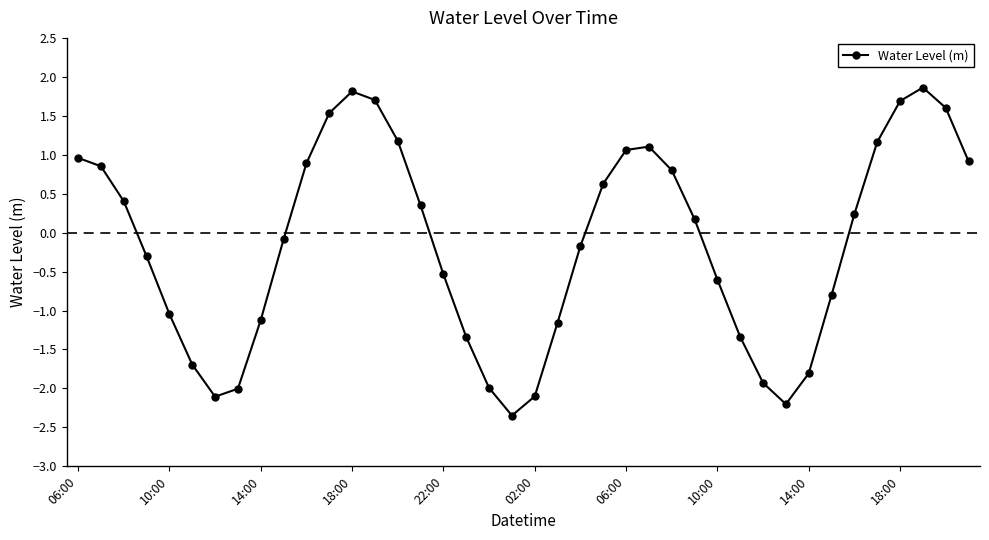

What is the greatest value displayed?

1.9